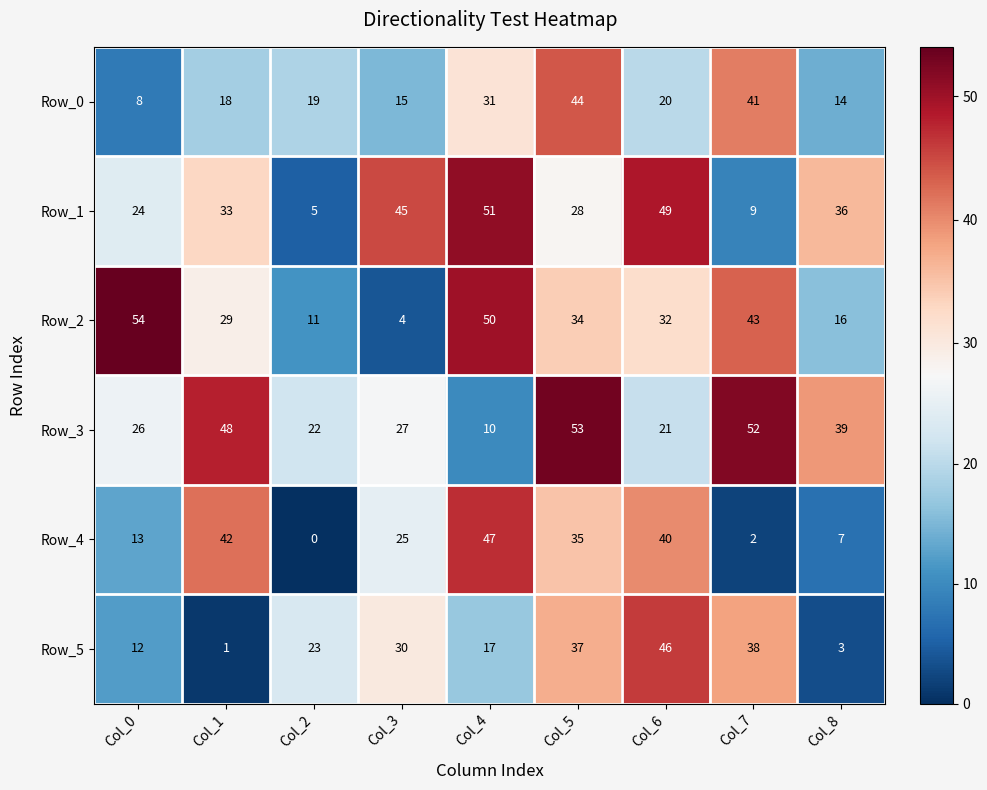

Which category has the lowest value across all series?

Col_2